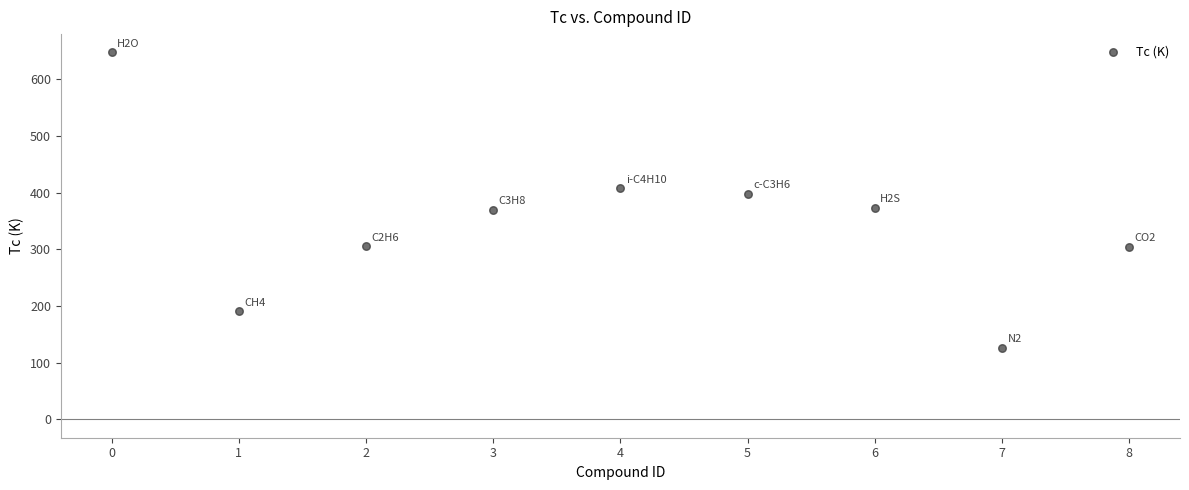

What is the average Y value?

346.9